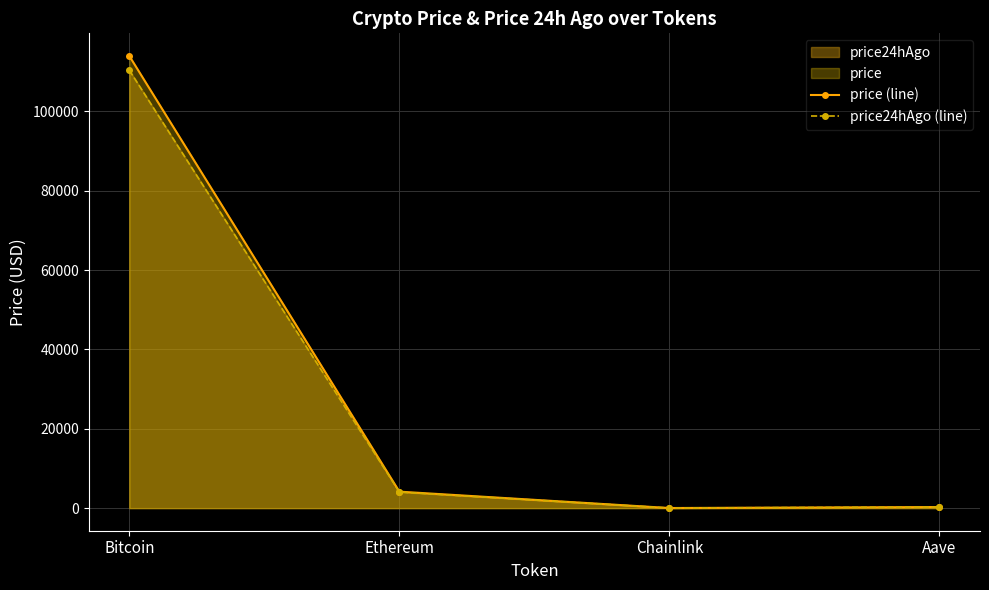

What is the sum of all price24hAgo (line) values?

114696.3